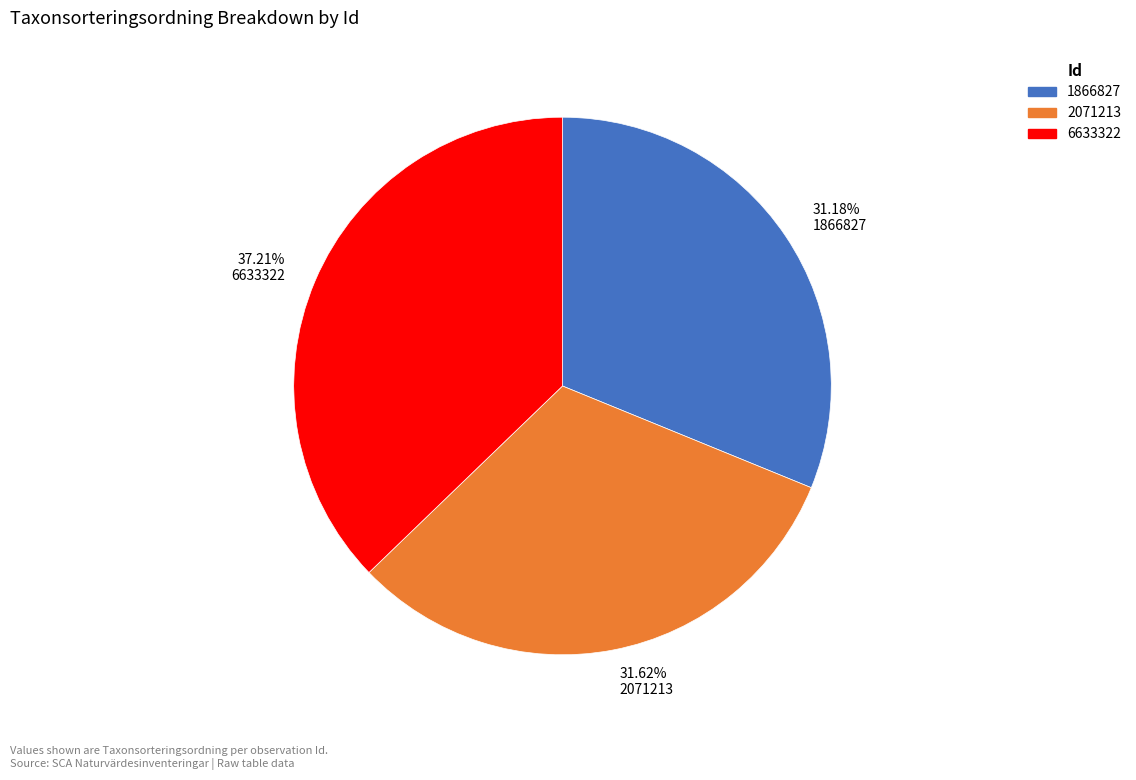

How many segments does this pie chart have?

3